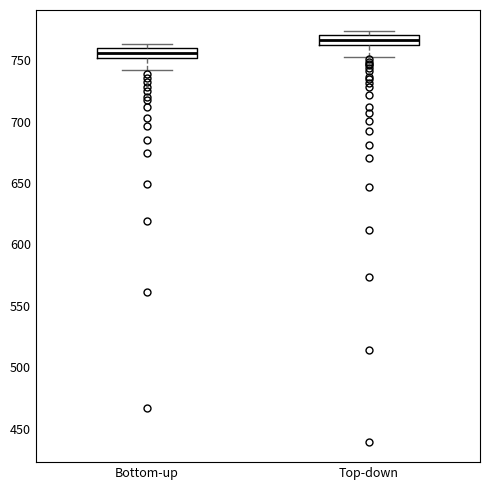

Reading left to right, read every box against the y-axis: the position of its median line, the range the box covers, and the ends of its whiskers. The values are not printed on the chart, so give them approximately, as read against the axis.

Bottom-up: median 755, box 750 to 760, whiskers 740 to 765
Top-down: median 765 (inside the box), box 765 to 770, whiskers 755 to 775